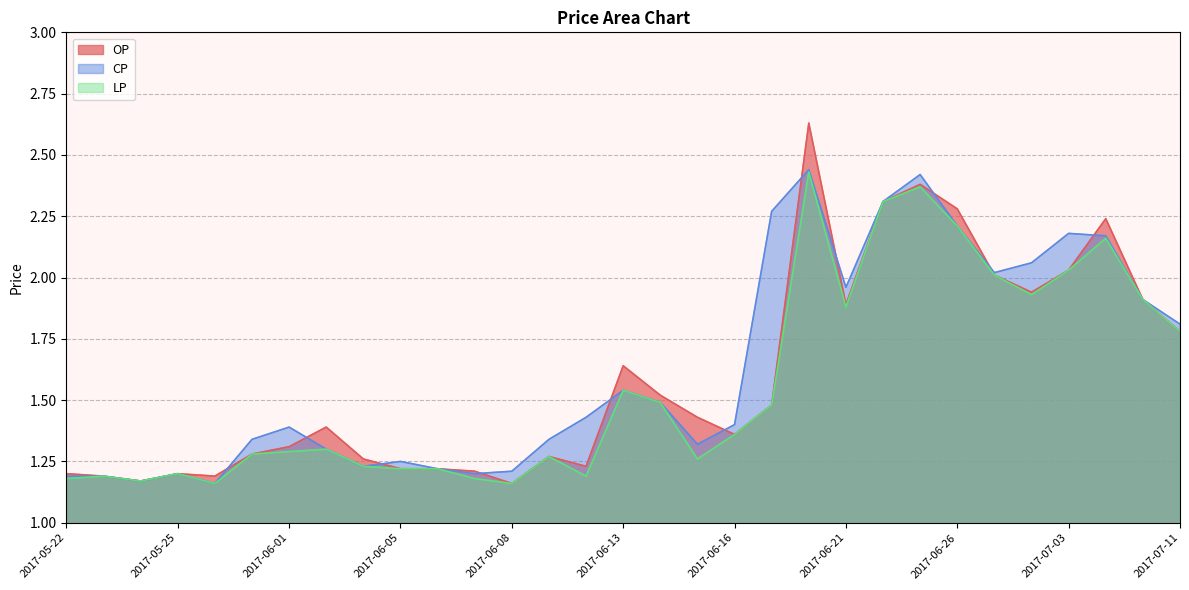

List the labels in order of OP value, largest first.

2017-06-20, 2017-06-23, 2017-06-22, 2017-06-26, 2017-07-04, 2017-07-03, 2017-06-29, 2017-06-30, 2017-07-05, 2017-06-21, 2017-07-11, 2017-06-13, 2017-06-14, 2017-06-19, 2017-06-15, 2017-06-02, 2017-06-16, 2017-06-01, 2017-05-31, 2017-06-09, 2017-06-03, 2017-06-12, 2017-06-05, 2017-06-06, 2017-06-07, 2017-05-22, 2017-05-25, 2017-05-23, 2017-05-26, 2017-05-24, 2017-06-08